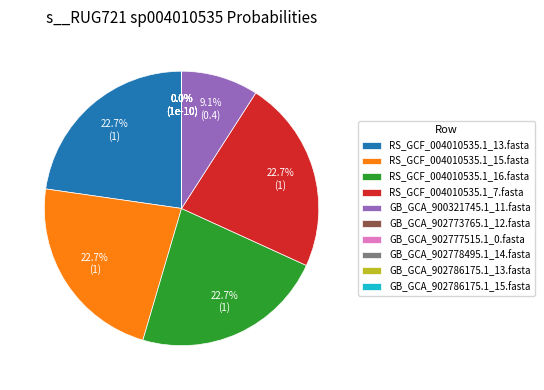

Rank the categories by value from highest to lowest.

RS_GCF_004010535.1_13.fasta, RS_GCF_004010535.1_15.fasta, RS_GCF_004010535.1_16.fasta, RS_GCF_004010535.1_7.fasta, GB_GCA_900321745.1_11.fasta, GB_GCA_902773765.1_12.fasta, GB_GCA_902777515.1_0.fasta, GB_GCA_902778495.1_14.fasta, GB_GCA_902786175.1_13.fasta, GB_GCA_902786175.1_15.fasta